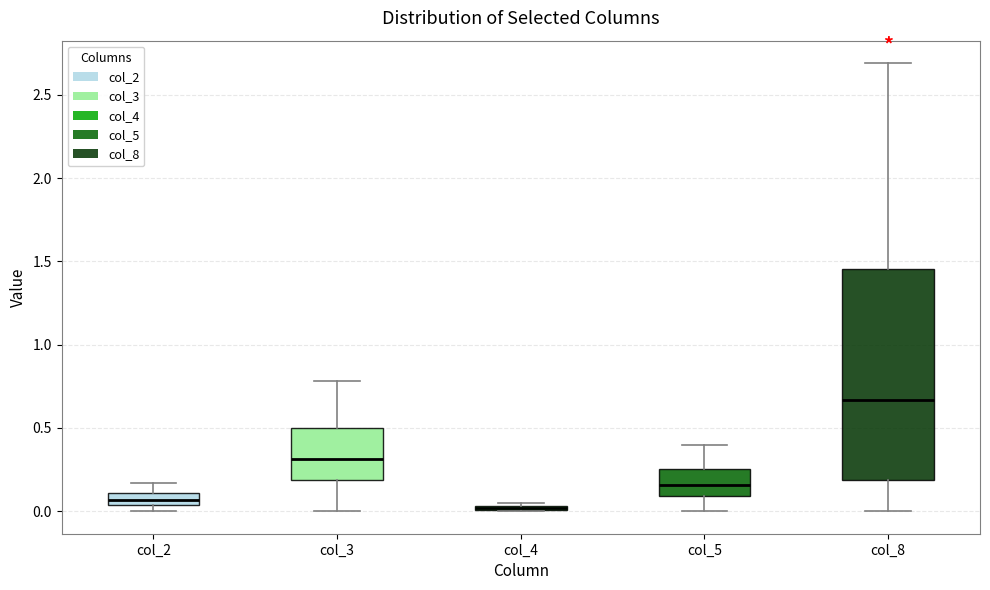

Where does the upper whisker of the box for col_5 end on the y-axis? The values are not printed on the chart, so give them approximately, as read against the axis.

0.40